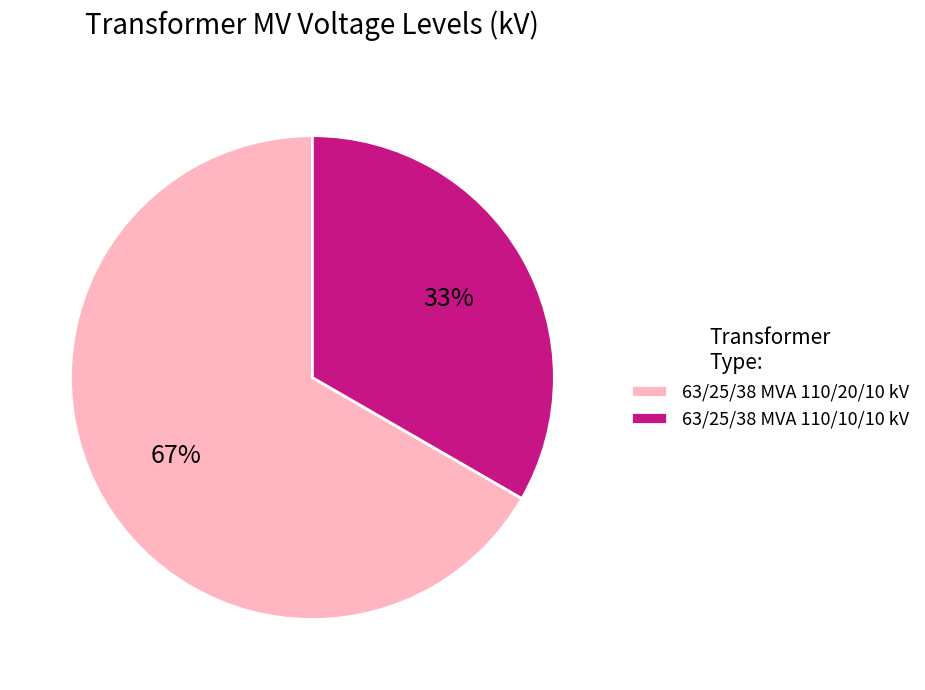

Do 63/25/38 MVA 110/20/10 kV and 63/25/38 MVA 110/10/10 kV together represent more than half of the pie?

Yes